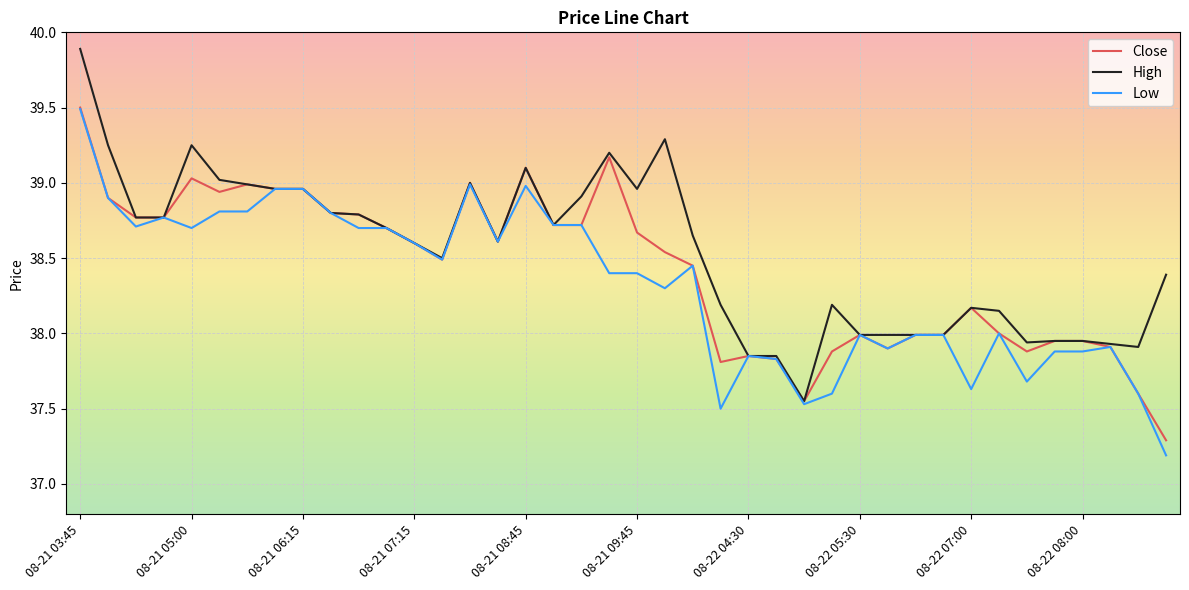

What is the minimum value shown in the chart?

37.2